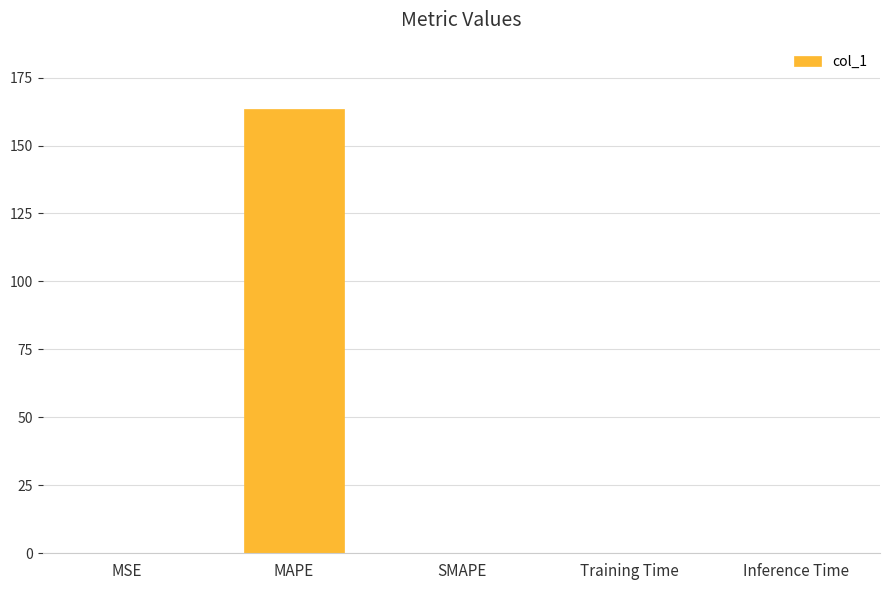

What is the greatest value displayed?

163.3